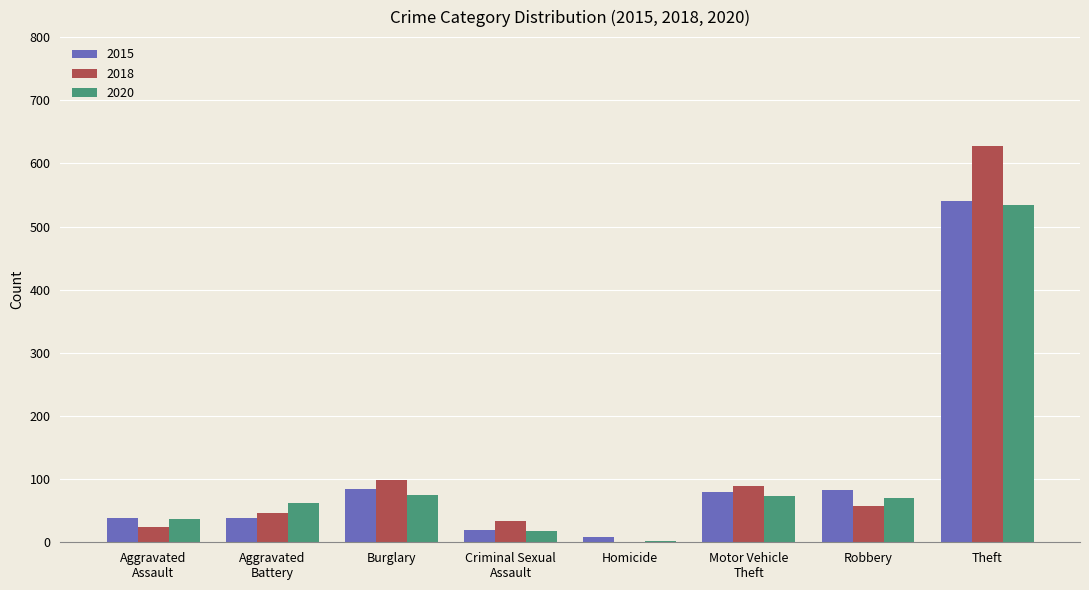

What are all the series names shown in the legend?

2015, 2018, 2020